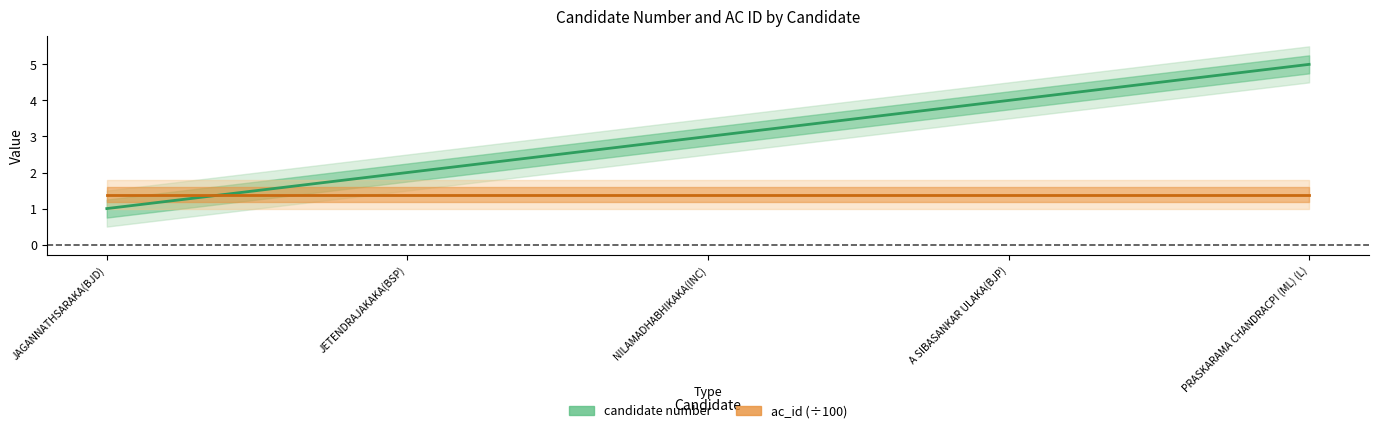

Is the value of ac_id (÷100) at JAGANNATHSARAKA(BJD) greater than the value of candidate number at A SIBASANKAR ULAKA(BJP)?

No